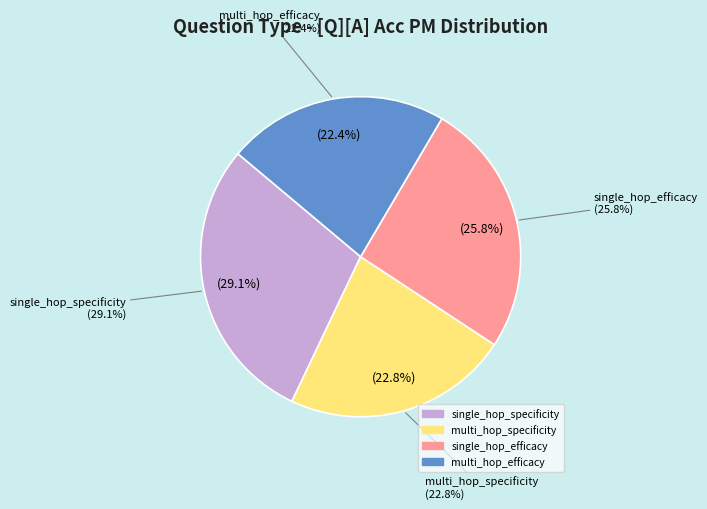

True or false: single_hop_specificity accounts for 20% of the total.

False